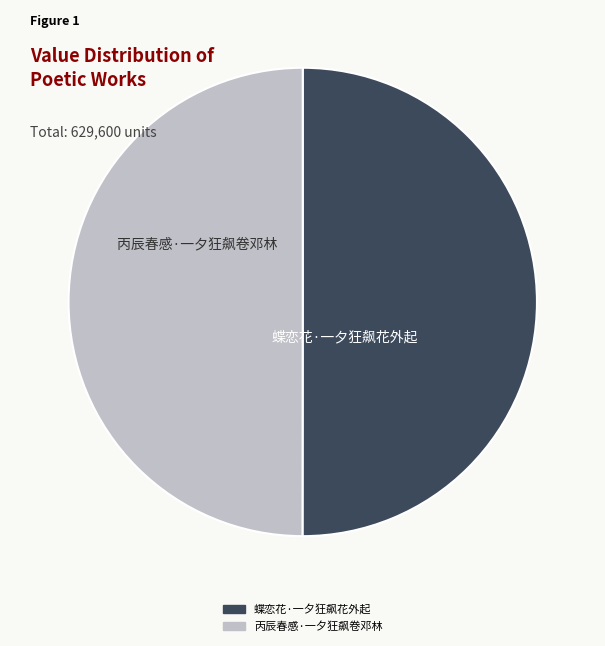

How many segments does this pie chart have?

2